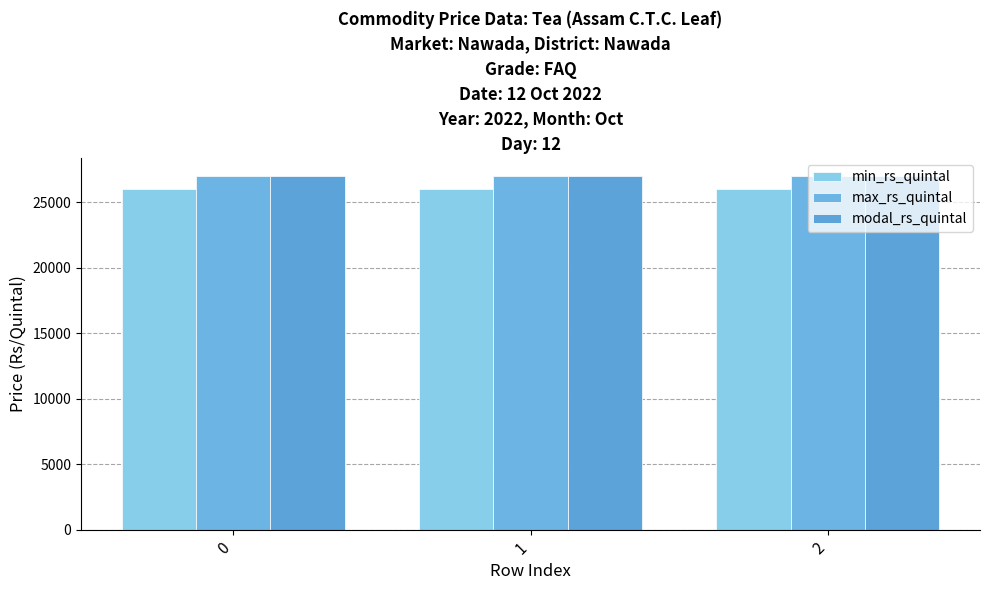

List the labels in order of min_rs_quintal value, smallest first.

0, 1, 2